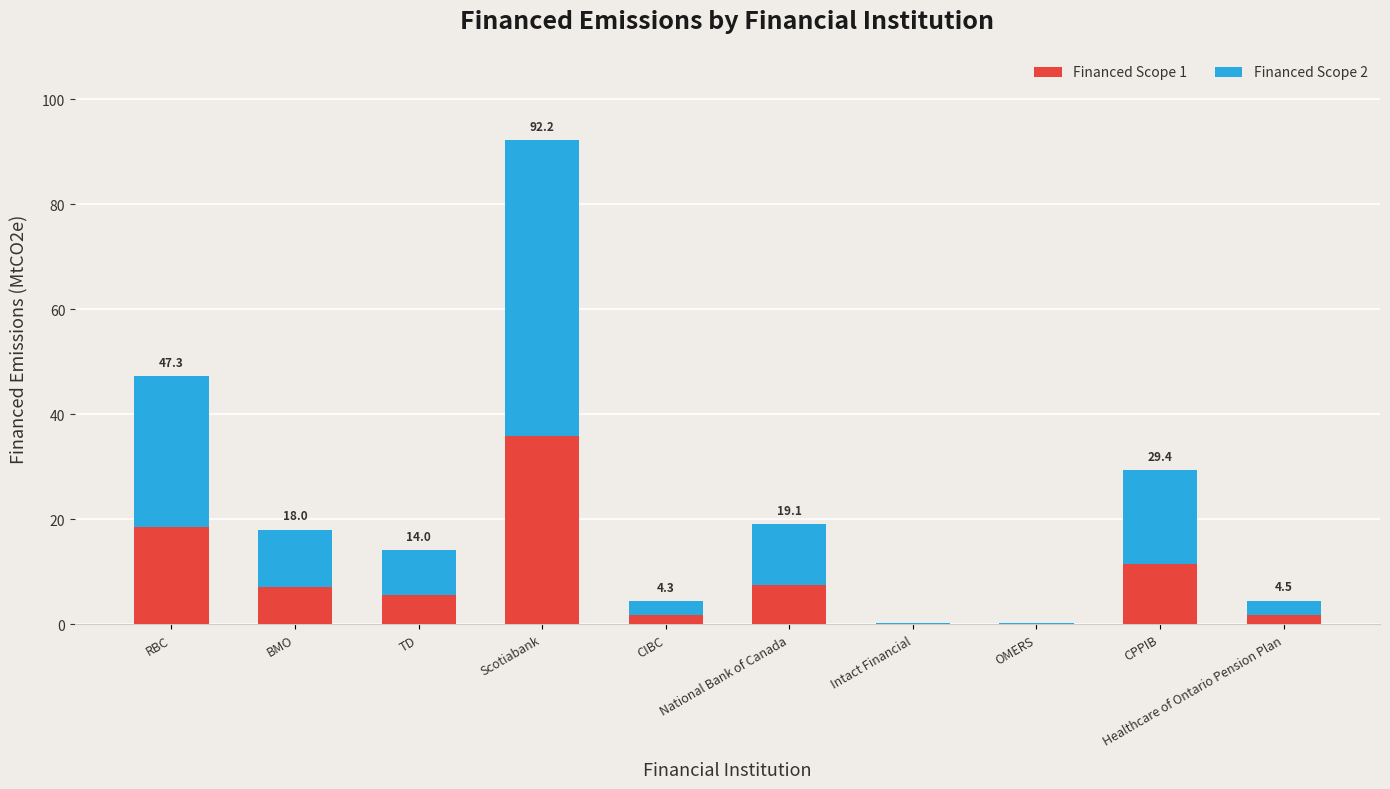

Is it true that Financed Scope 1 equals 7.4 at National Bank of Canada?

True